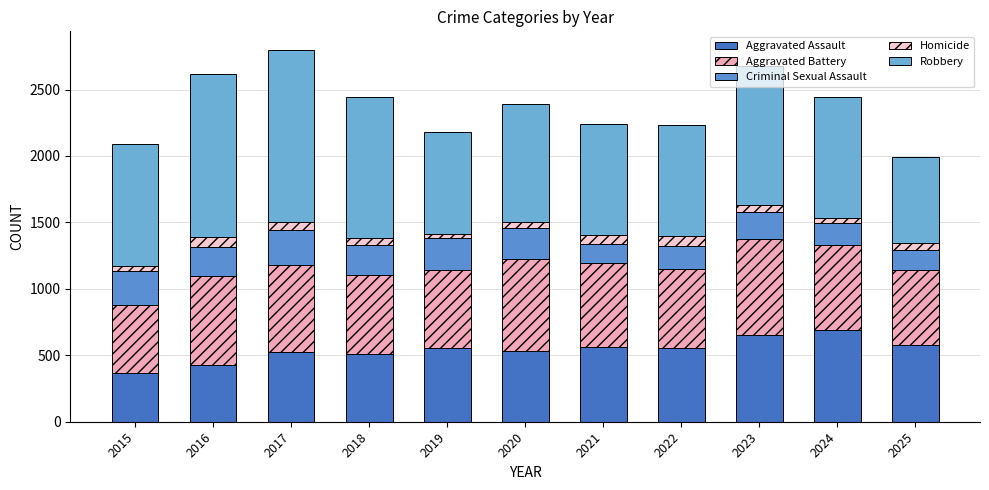

The Criminal Sexual Assault series shows 143 at 2021. True or false?

True